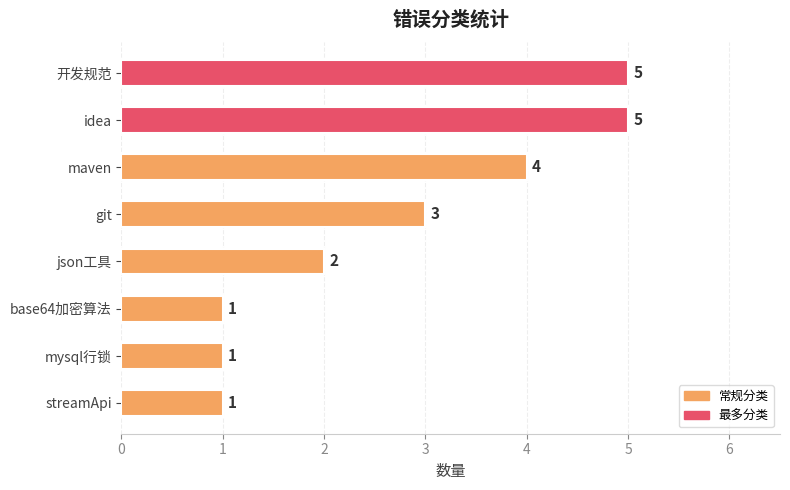

What is the smallest value displayed?

1